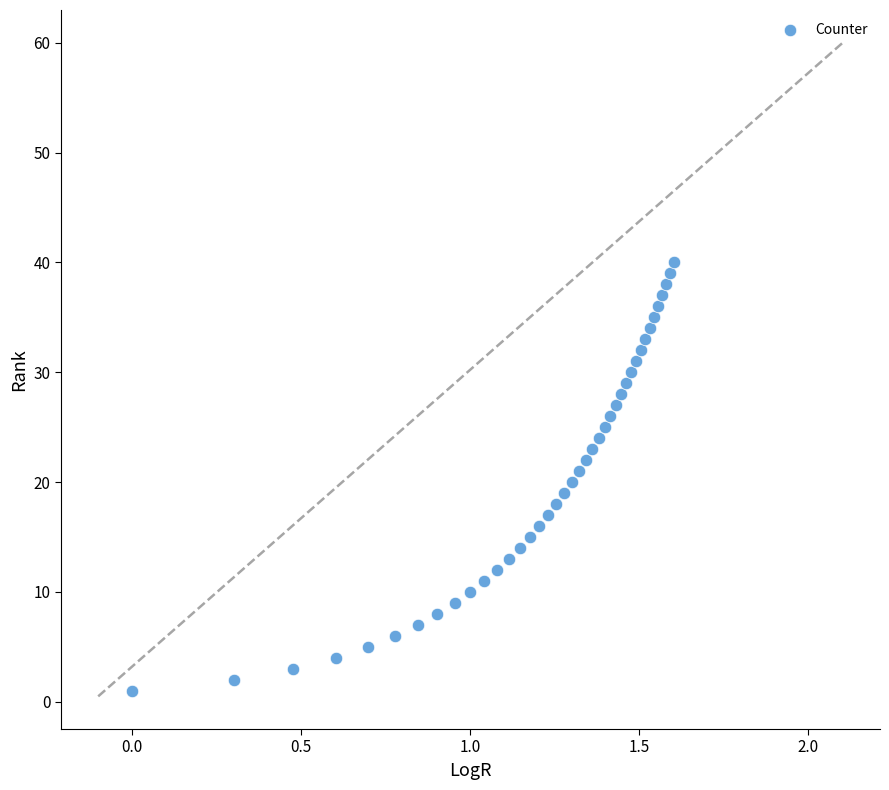

What is the range of Y values (max minus min)?

39